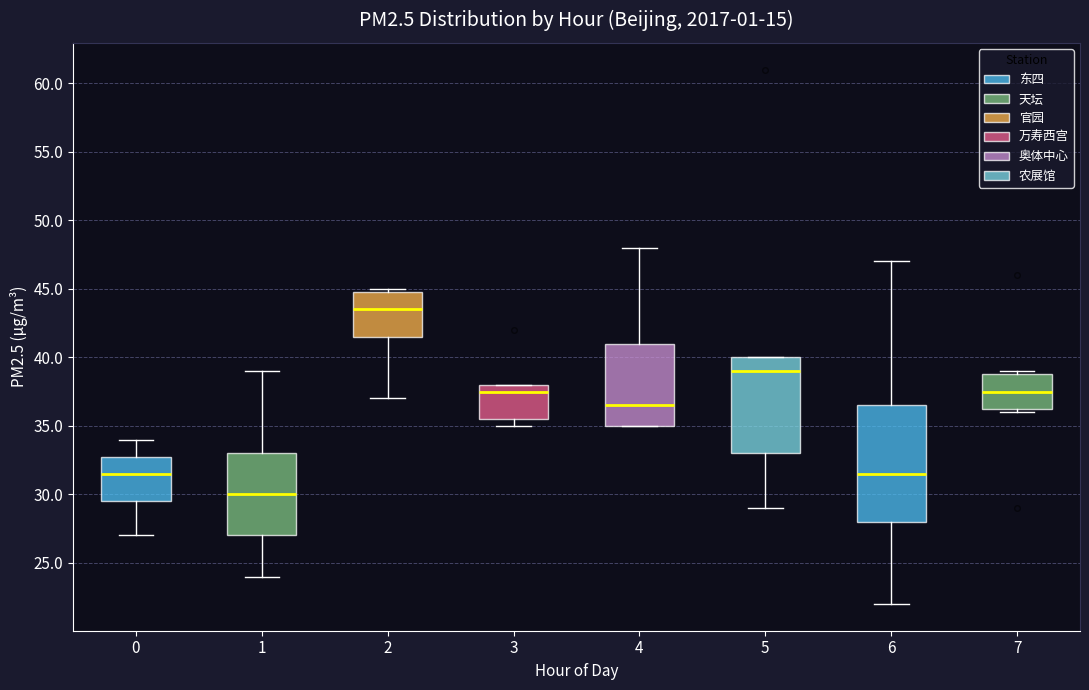

Comparing the boxes themselves (not the whiskers), which one is the tallest?

6